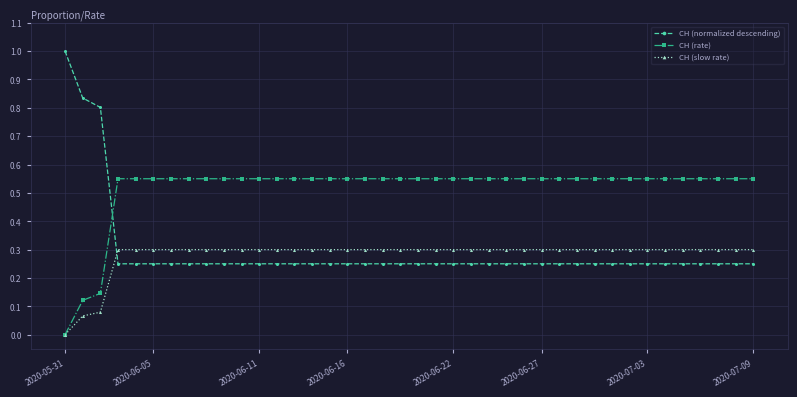

How many lines are shown in the chart?

3